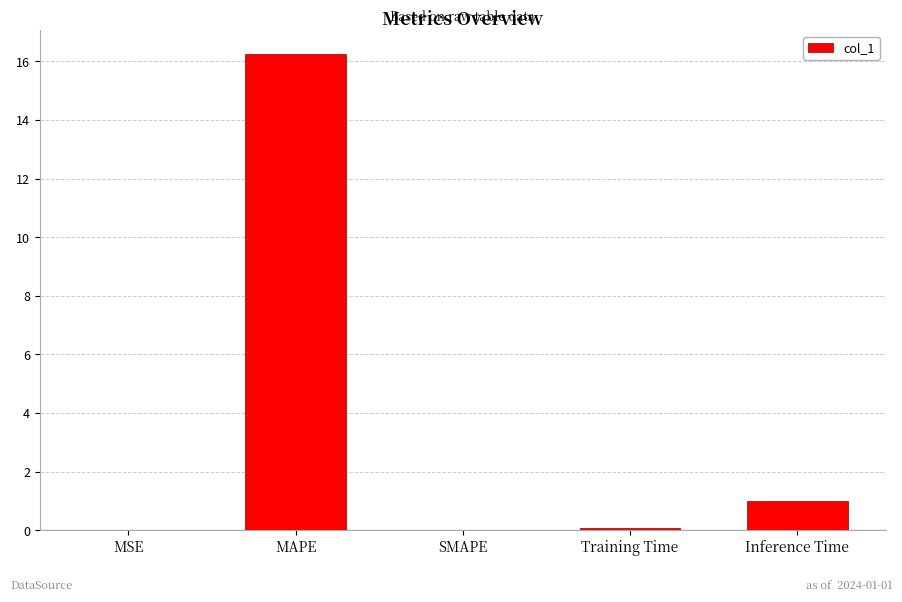

True or false: the data shows 0.0 at SMAPE.

True